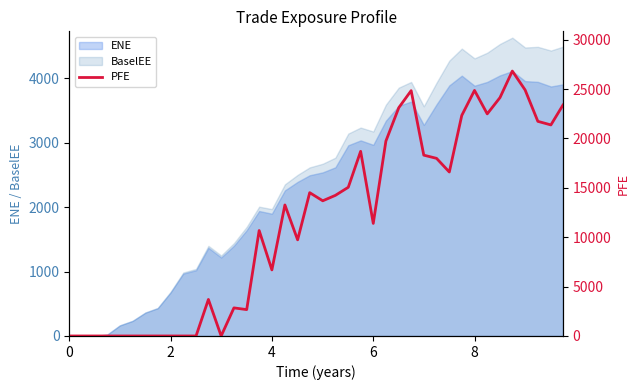

What is the highest value of the BaselEE series?

4631.3